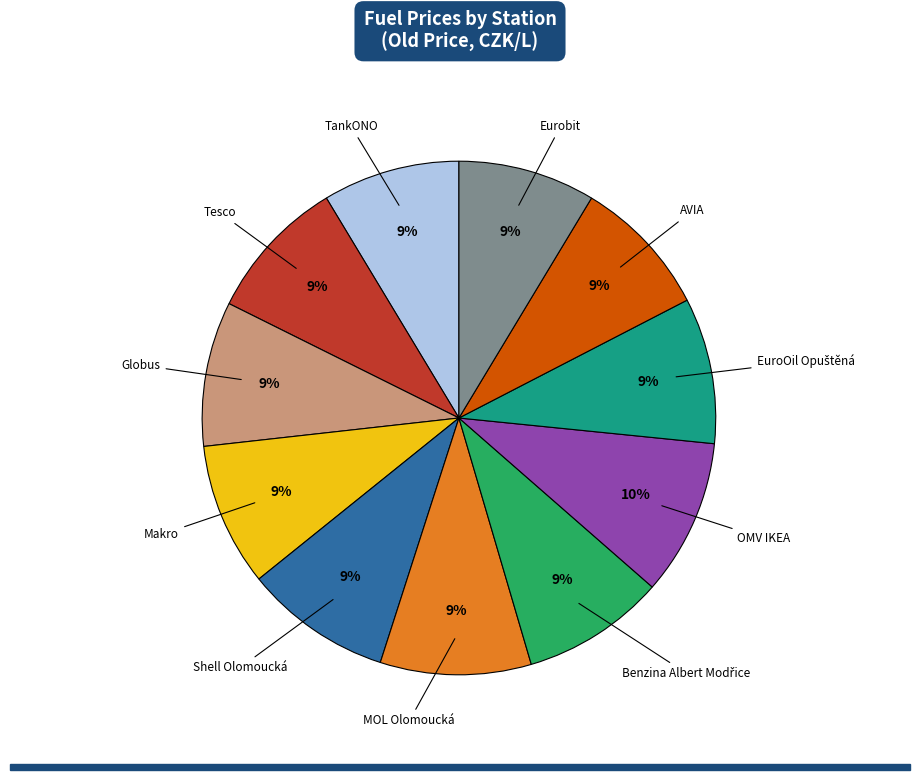

To the nearest percent, what is the difference between the largest and smallest slice percentages?

1%